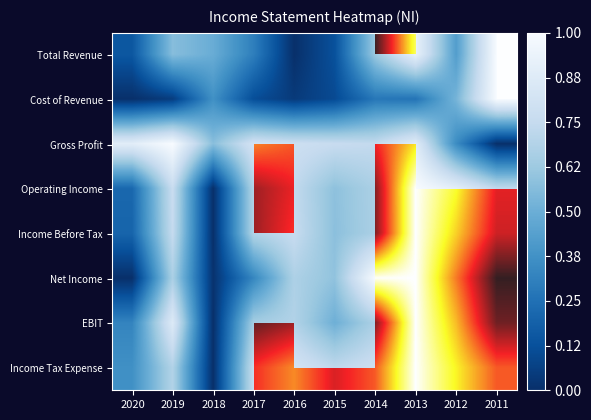

Which has a higher value, 2020 or 2014?

2014